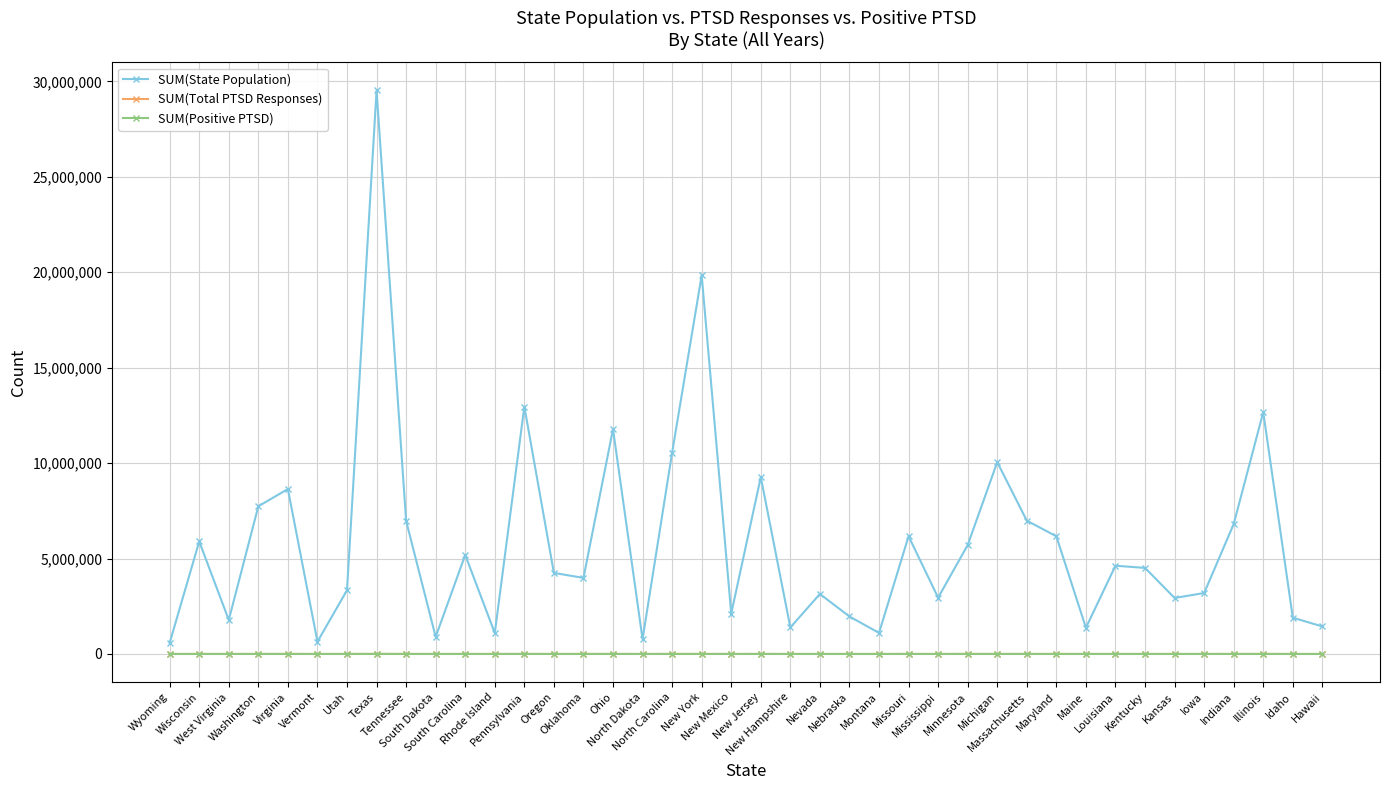

Which series changed the most between Nevada and Michigan?

SUM(State Population)